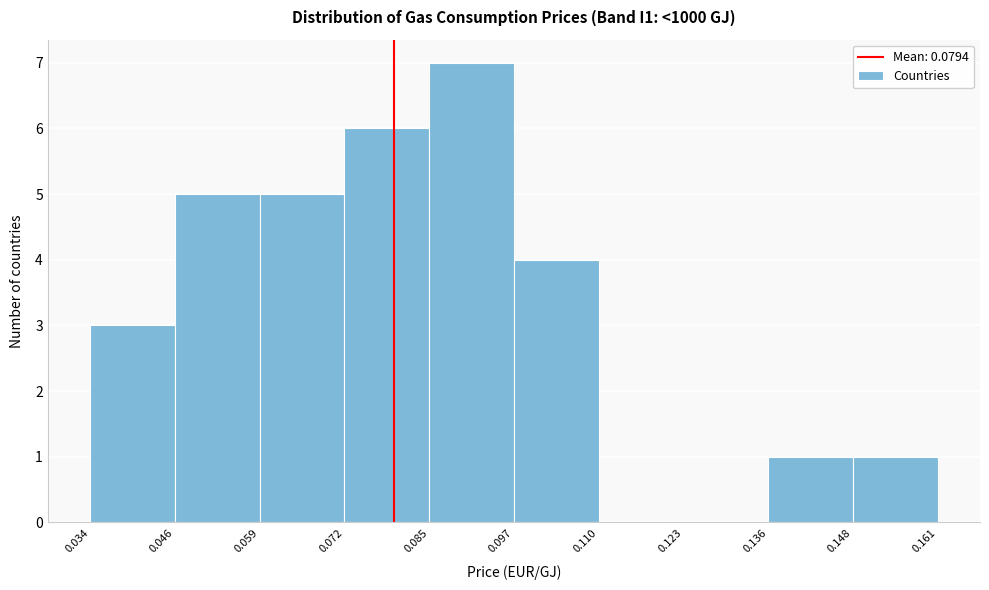

Reading left to right, transcribe this chart: for each bar, give the range it covers on the x-axis and its height. The values are not printed on the chart, so give them approximately, as read against the axis.

0.034 to 0.046: 3
0.046 to 0.059: 5
0.059 to 0.072: 5
0.072 to 0.085: 6
0.085 to 0.097: 7
0.097 to 0.110: 4
0.110 to 0.123: 0
0.123 to 0.136: 0
0.136 to 0.148: 1
0.148 to 0.161: 1